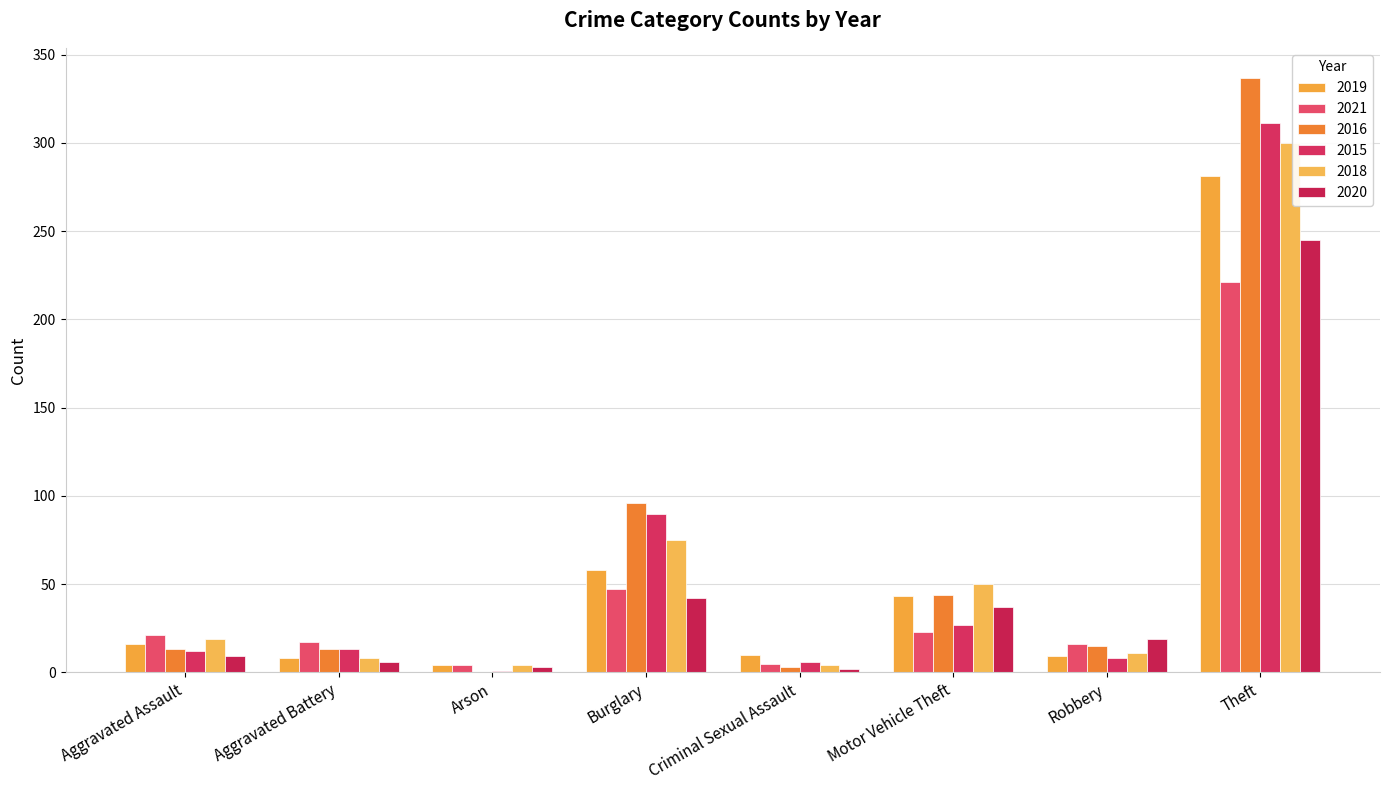

Reading right to left, extract all data points from this chart.

2019: Theft=281	Robbery=9	Motor Vehicle Theft=43	Criminal Sexual Assault=10	Burglary=58	Arson=4	Aggravated Battery=8	Aggravated Assault=16
2021: Theft=221	Robbery=16	Motor Vehicle Theft=23	Criminal Sexual Assault=5	Burglary=47	Arson=4	Aggravated Battery=17	Aggravated Assault=21
2016: Theft=337	Robbery=15	Motor Vehicle Theft=44	Criminal Sexual Assault=3	Burglary=96	Arson=0	Aggravated Battery=13	Aggravated Assault=13
2015: Theft=311	Robbery=8	Motor Vehicle Theft=27	Criminal Sexual Assault=6	Burglary=90	Arson=1	Aggravated Battery=13	Aggravated Assault=12
2018: Theft=300	Robbery=11	Motor Vehicle Theft=50	Criminal Sexual Assault=4	Burglary=75	Arson=4	Aggravated Battery=8	Aggravated Assault=19
2020: Theft=245	Robbery=19	Motor Vehicle Theft=37	Criminal Sexual Assault=2	Burglary=42	Arson=3	Aggravated Battery=6	Aggravated Assault=9